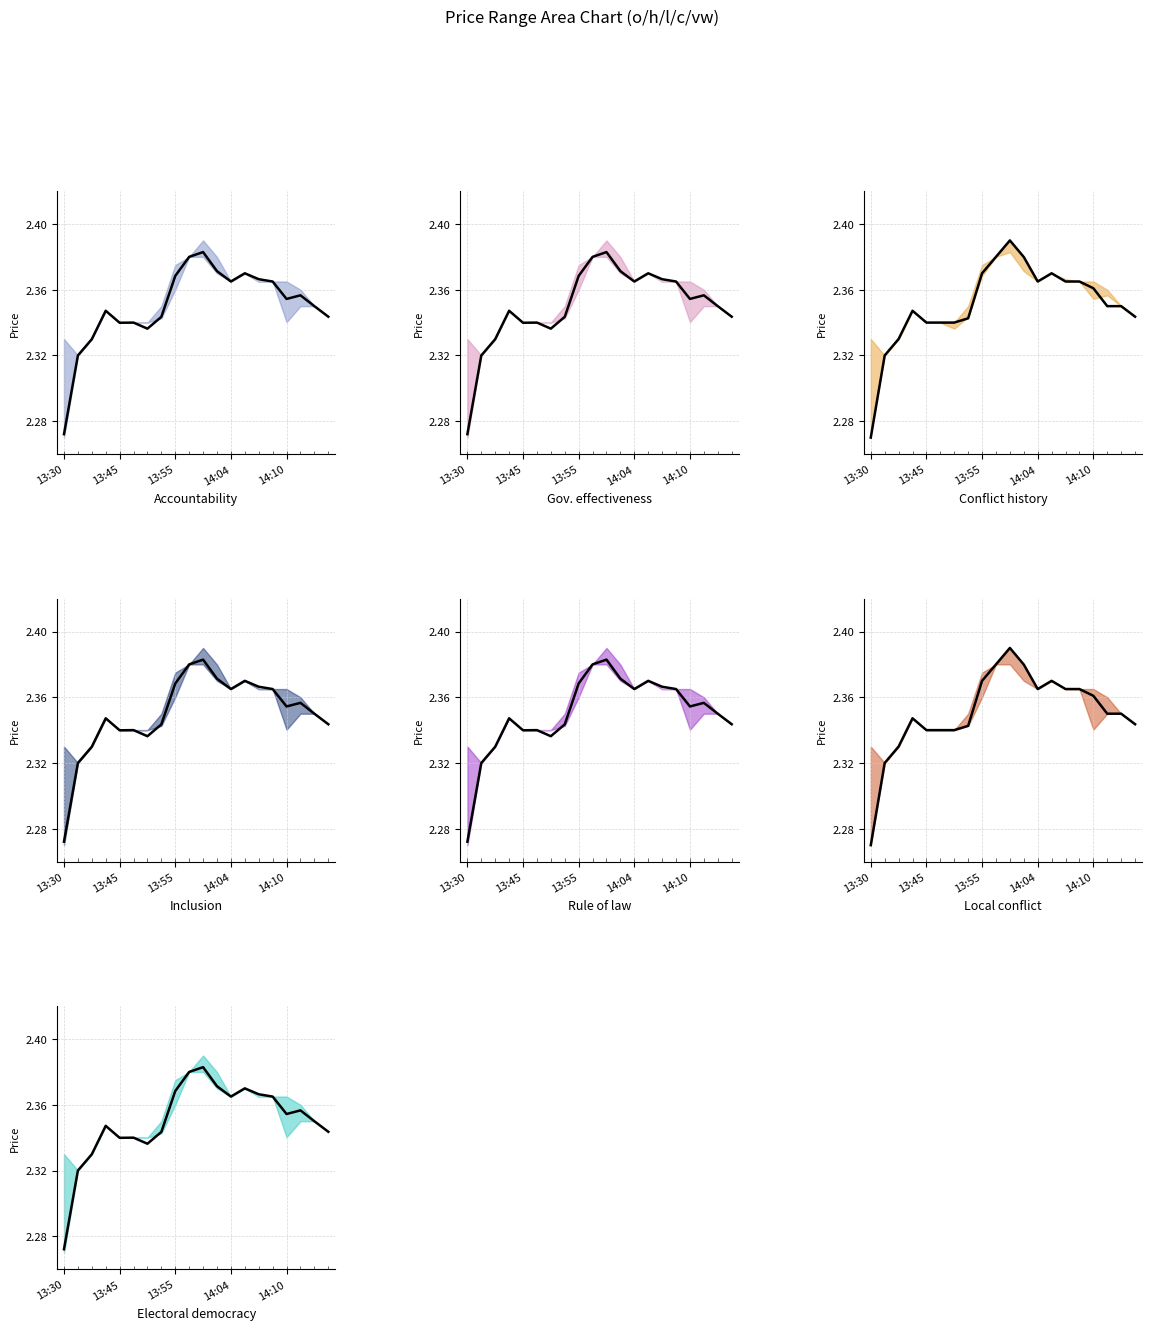

Which series ends up on top after the final intersection of o and vw?

vw